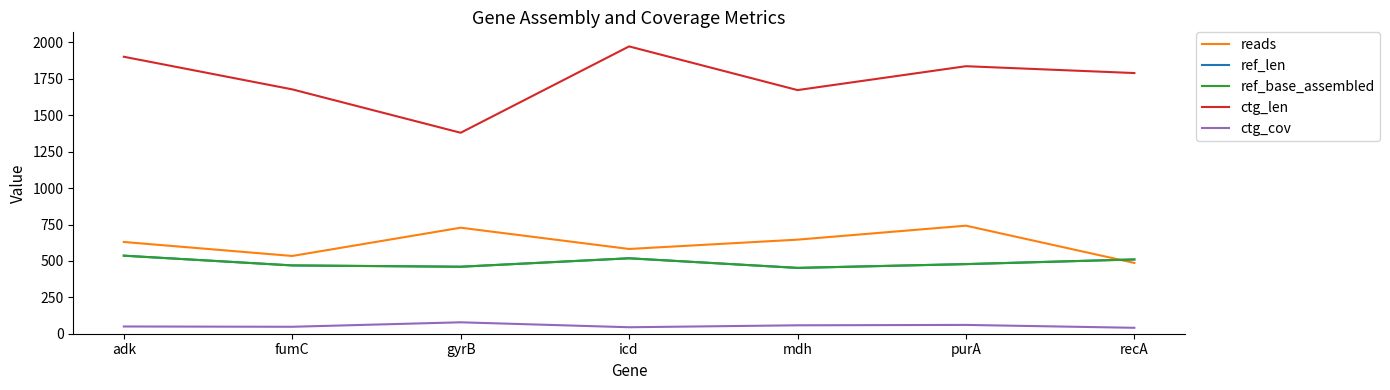

Does the chart display data point markers on the line(s)?

No